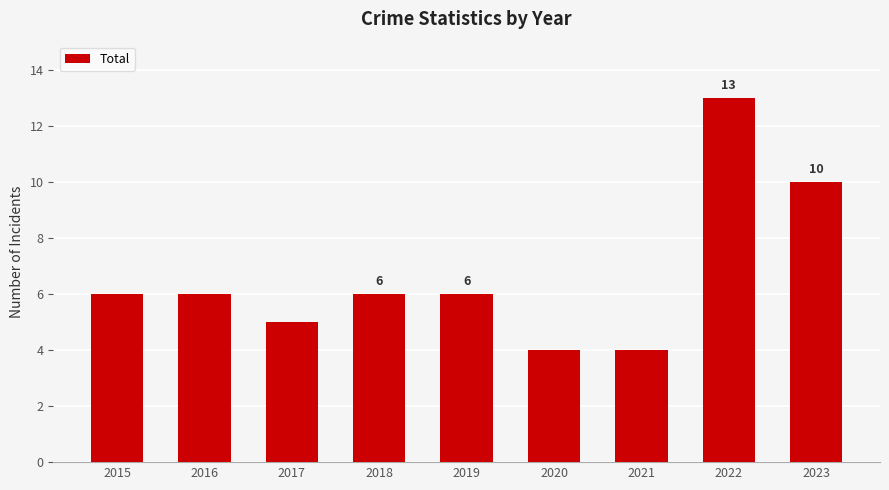

Read the value at 2022.

13